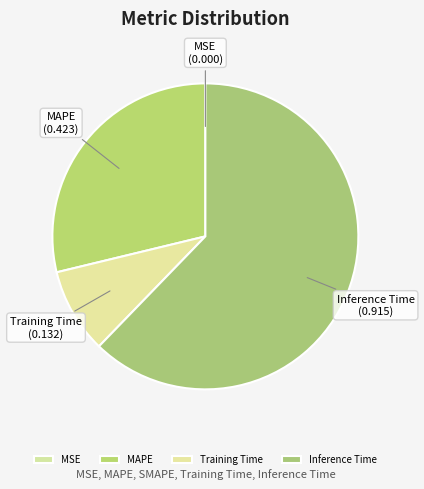

True or false: MAPE accounts for 42% of the total.

False